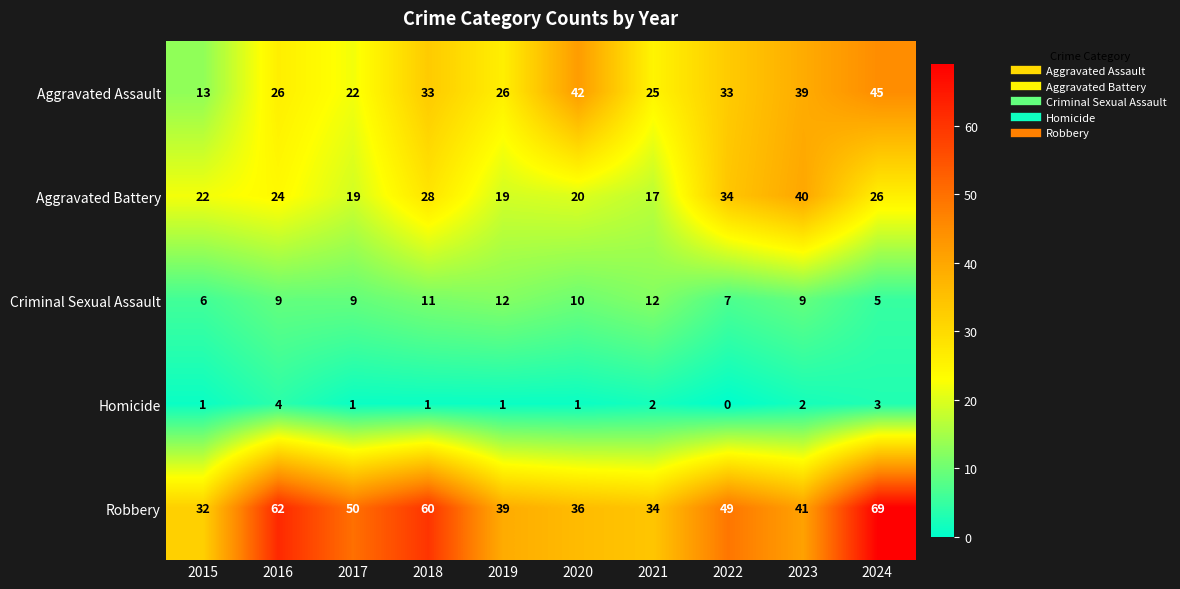

What is the total value across all series at 2020?

109